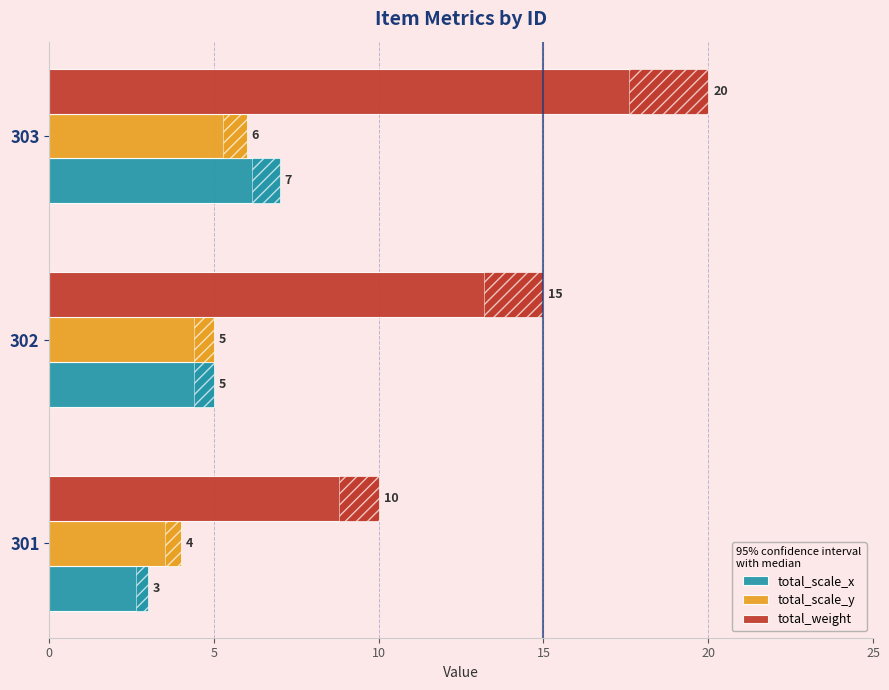

How many data points does each series have?

3